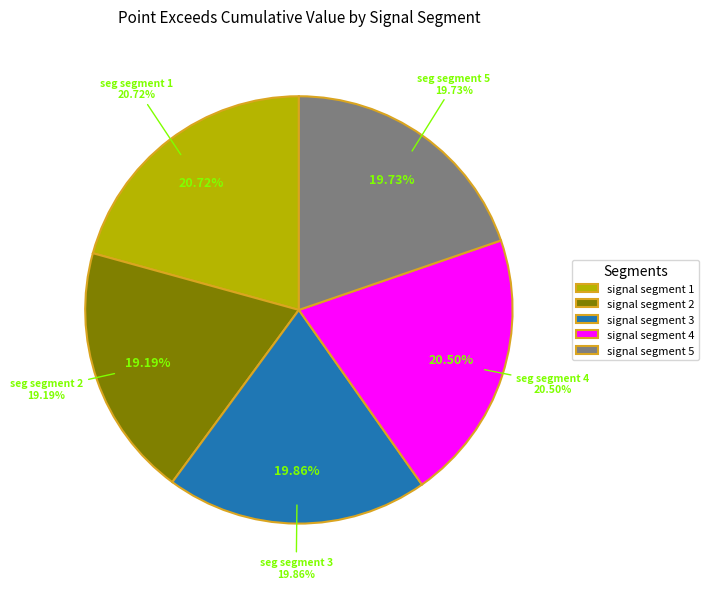

The signal segment 3 slice represents 28% of the pie. True or false?

False